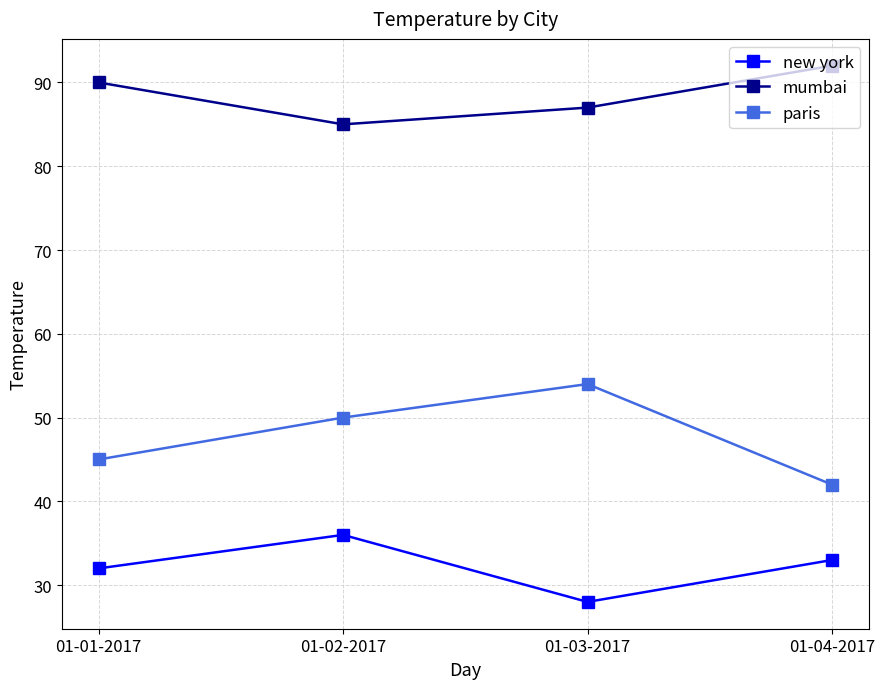

In paris, how many points are higher than both neighbors (excluding endpoints)?

1